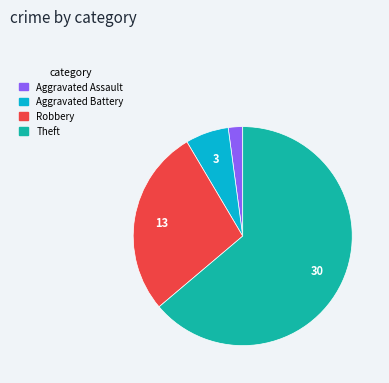

Does any single category account for the majority?

Yes